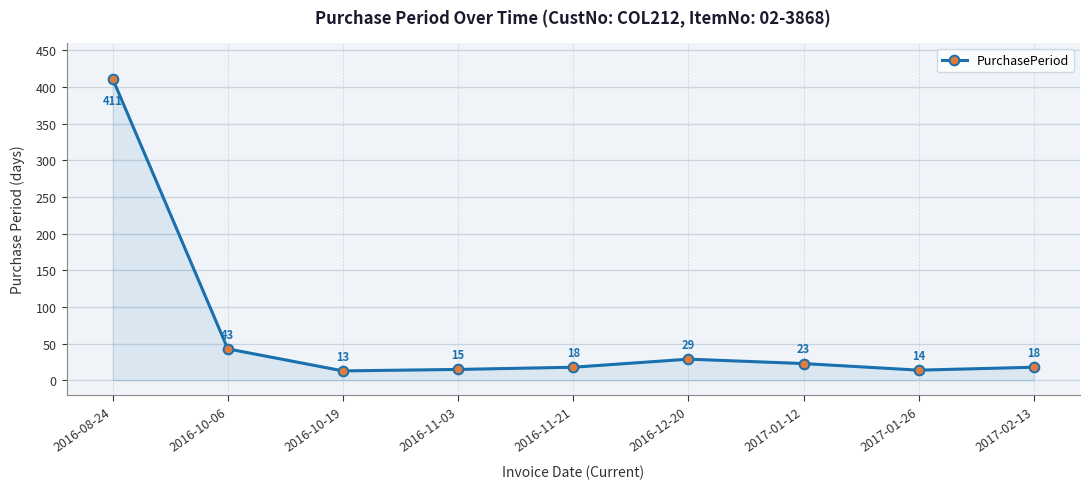

Does the chart display data point markers on the line(s)?

Yes